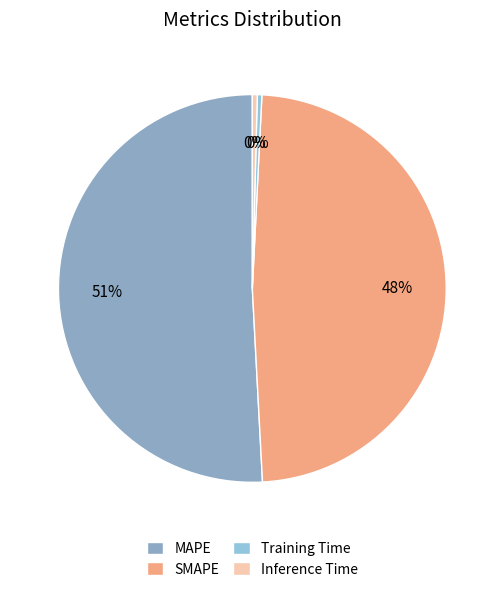

Which category accounts for the majority?

MAPE